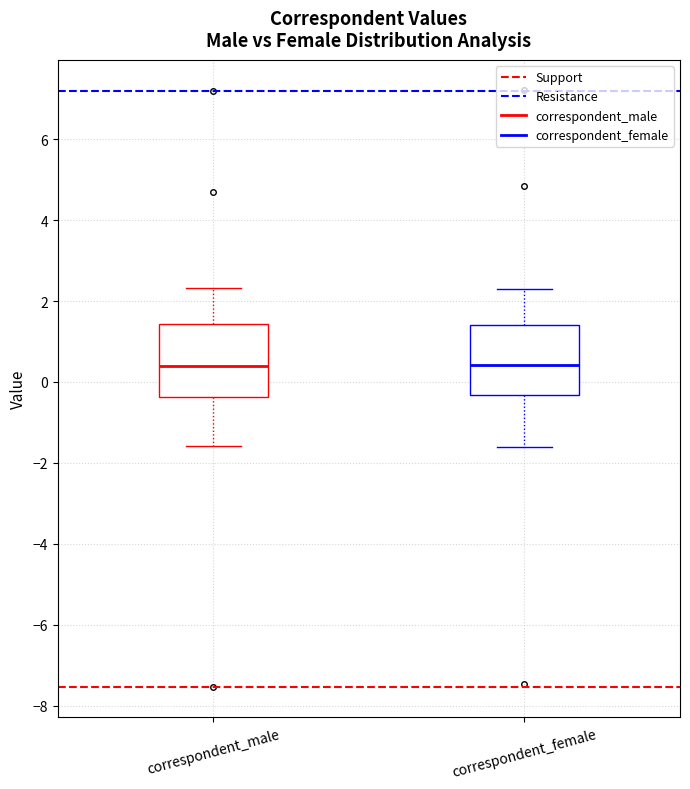

Reading left to right, transcribe this box plot: for each box, give where its median line is, the range the box spans, and where its two whiskers end, as read against the y-axis. The values are not printed on the chart, so give them approximately, as read against the axis.

correspondent_male: median 0.4, box -0.4 to 1.4, whiskers -1.6 to 2.4
correspondent_female: median 0.4, box -0.4 to 1.4, whiskers -1.6 to 2.4